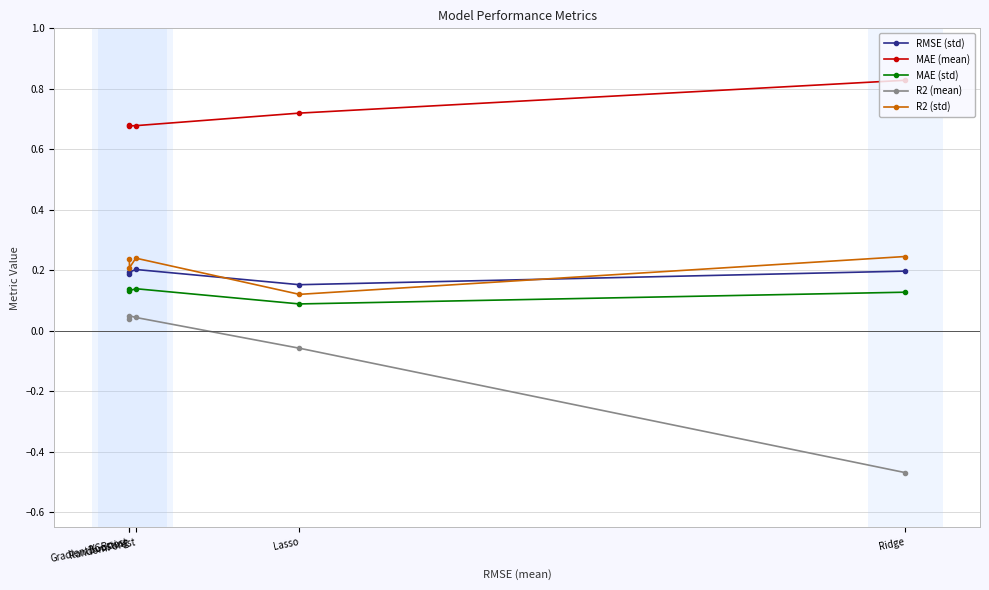

Which series has the largest total across all categories?

MAE (mean)